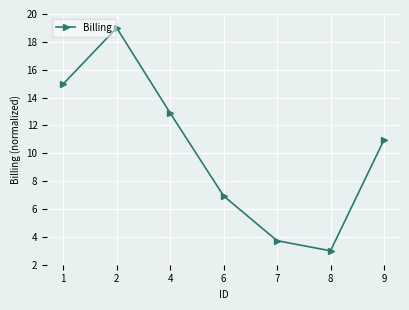

List the labels in order of value, largest first.

2, 1, 4, 9, 6, 7, 8